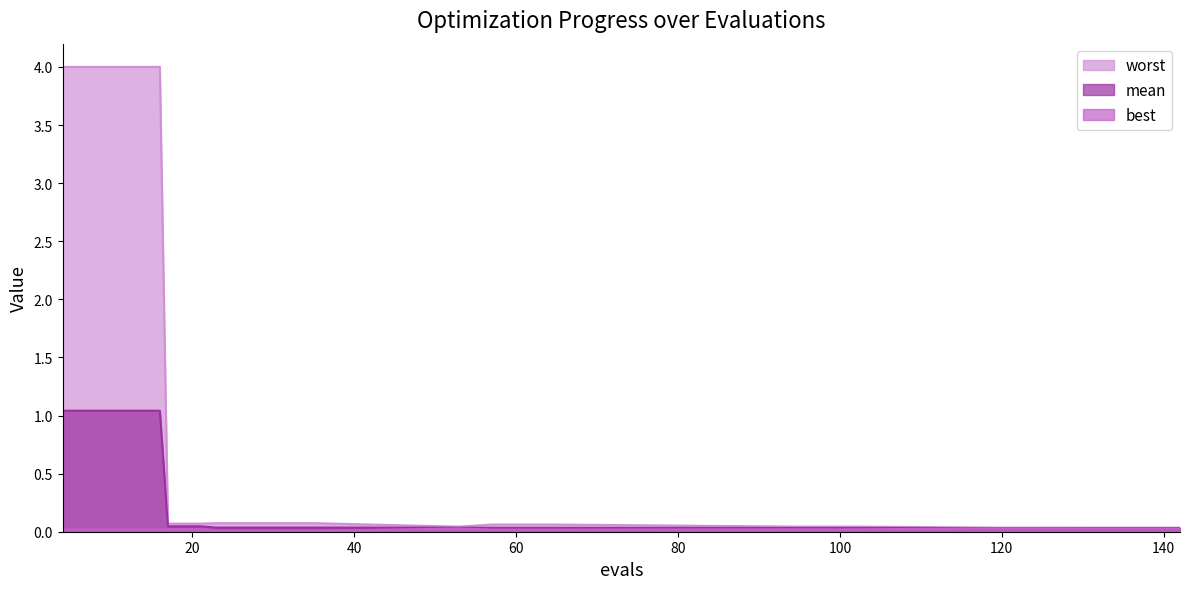

Does the chart display data point markers on the line(s)?

No